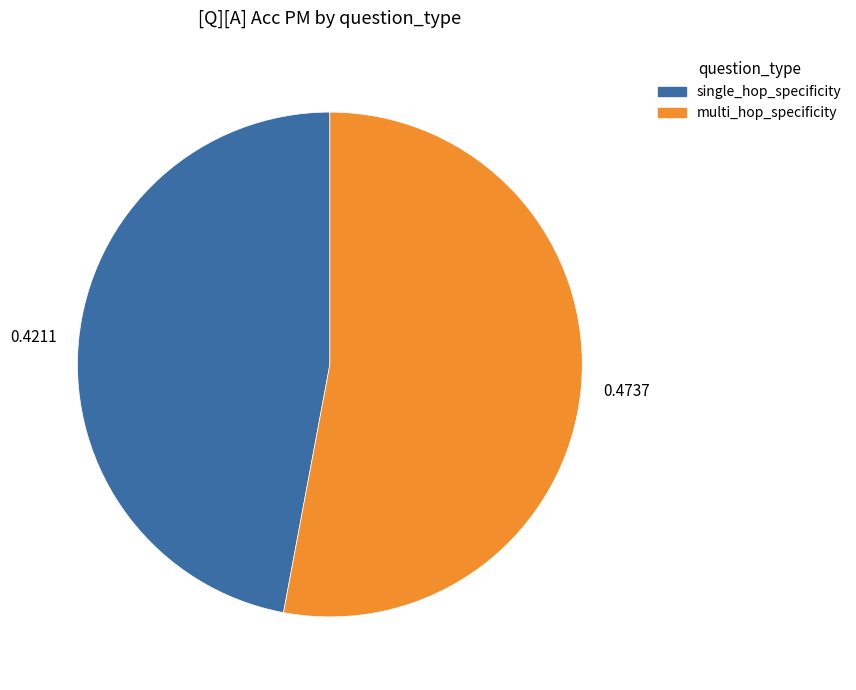

Is the sum of single_hop_specificity and multi_hop_specificity greater than half?

Yes